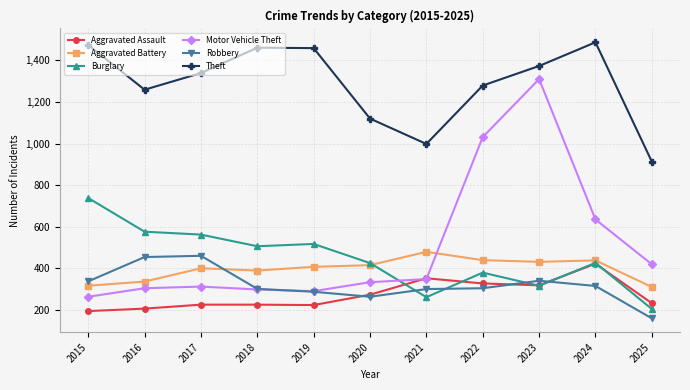

What is the difference between the highest and lowest values at 2022?

975